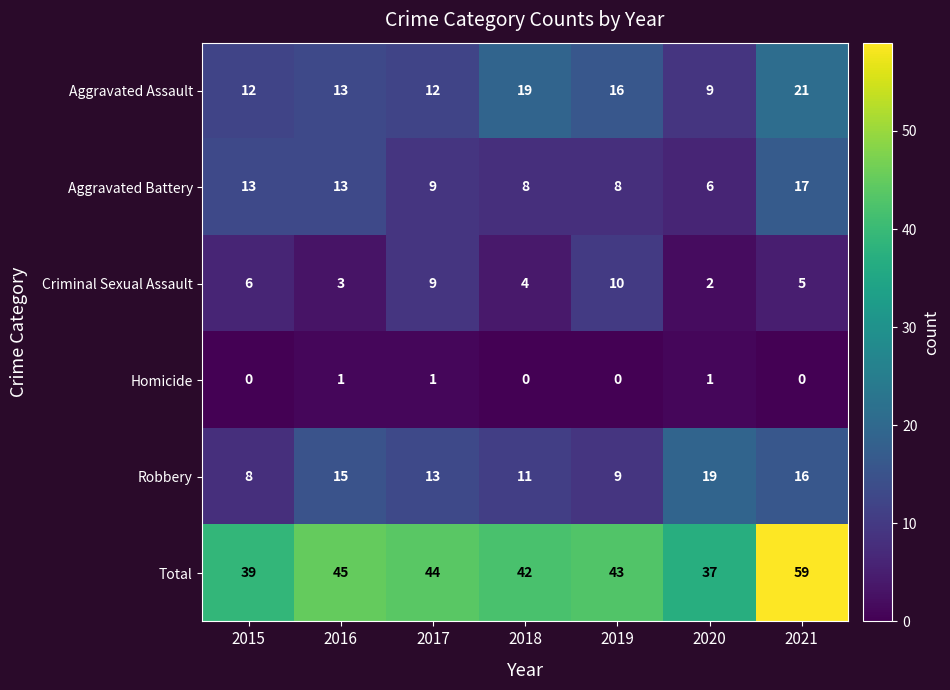

What is the total value across all series at 2018?

84